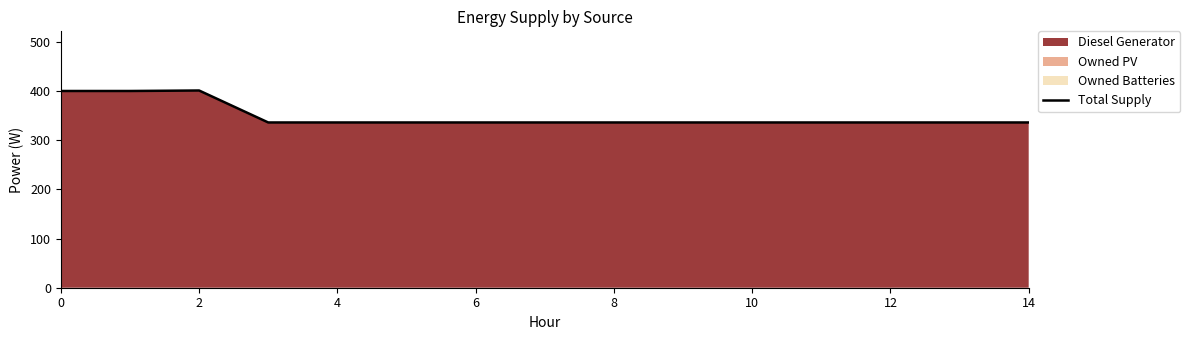

What is the minimum value shown in the chart?

336